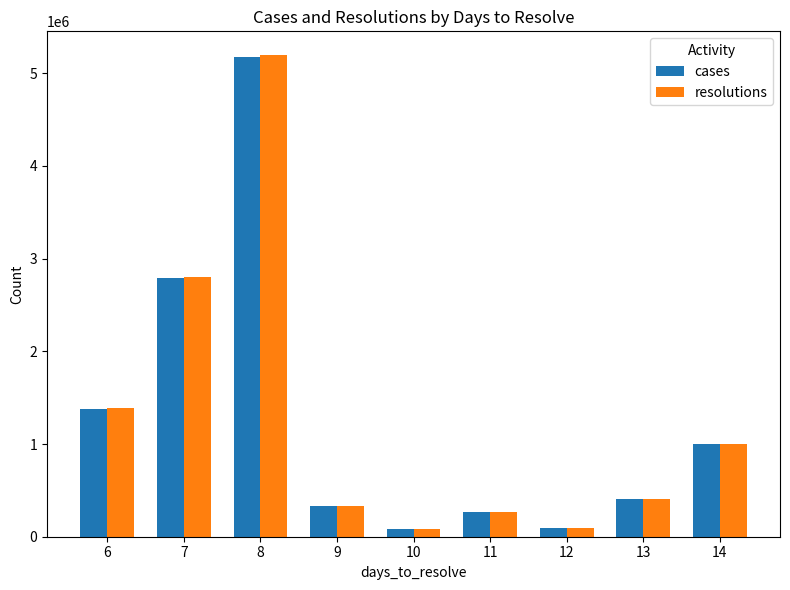

What is the value of the resolutions bar at the 4th from the left?

336773